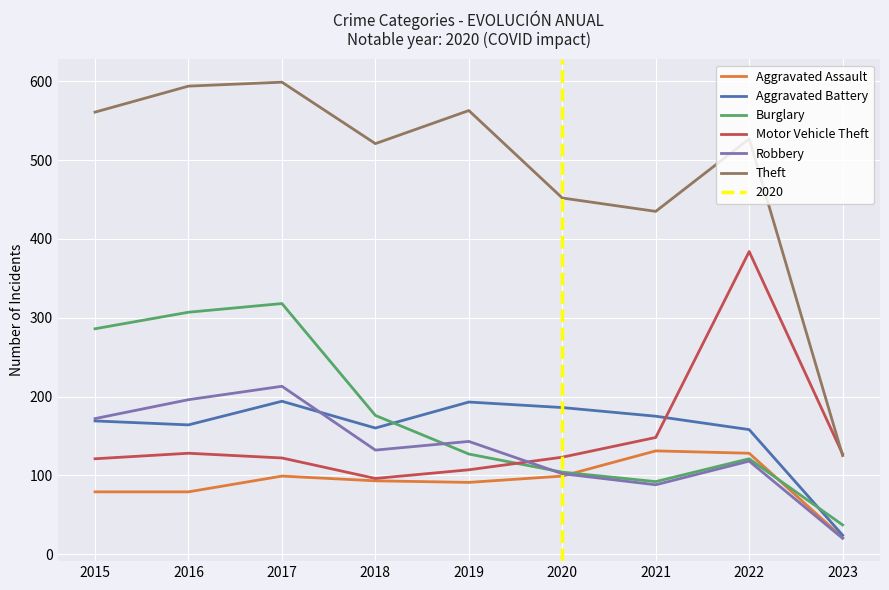

How many intersections are there between Aggravated Assault and Robbery?

1